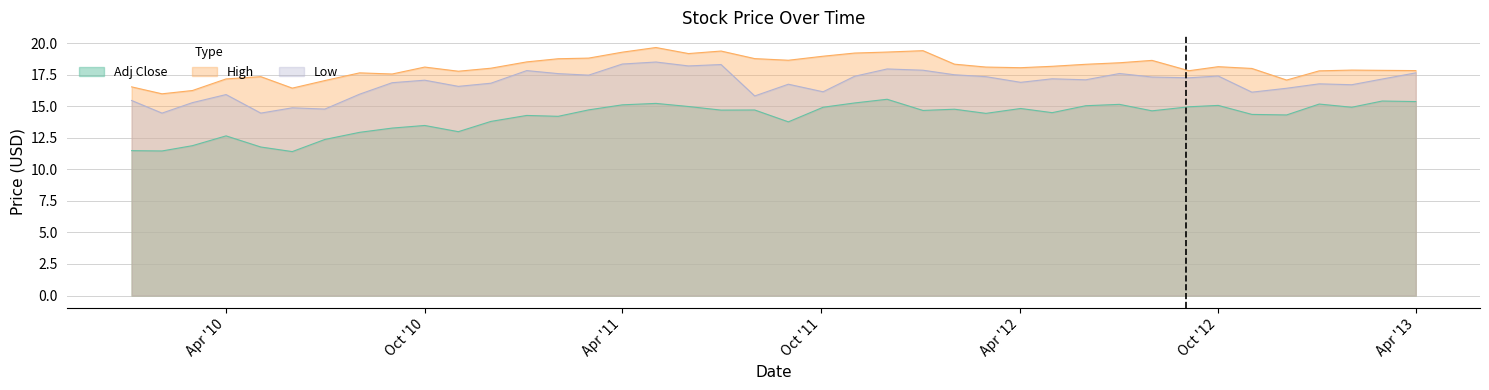

Is it true that Low equals 18.3 at 2011-07-01?

True